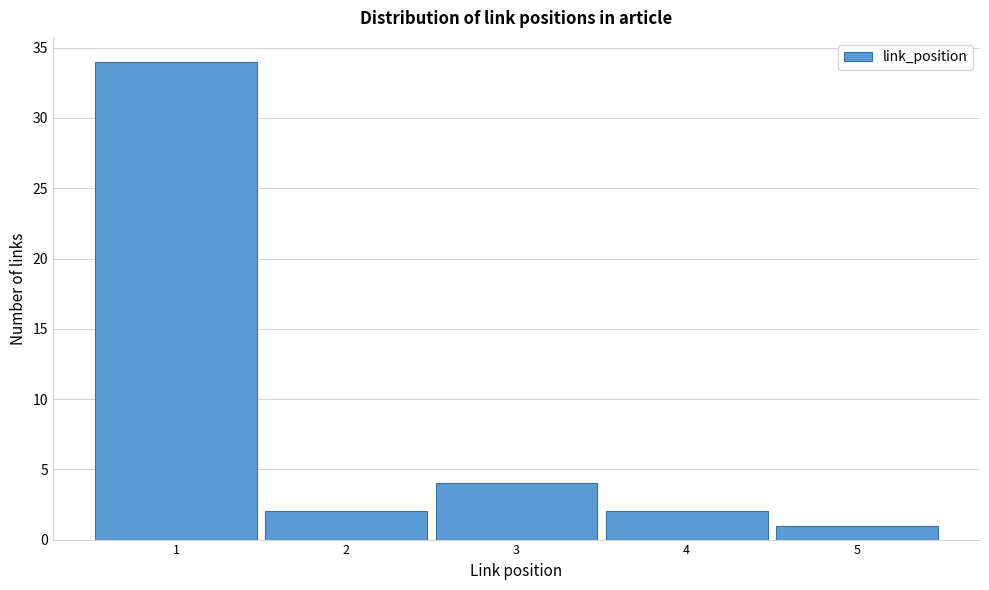

Reading left to right, transcribe this chart: for each bar, give the range it covers on the x-axis and its height. The values are not printed on the chart, so give them approximately, as read against the axis.

0.5 to 1.5: 34
1.5 to 2.5: 2
2.5 to 3.5: 4
3.5 to 4.5: 2
4.5 to 5.5: 1